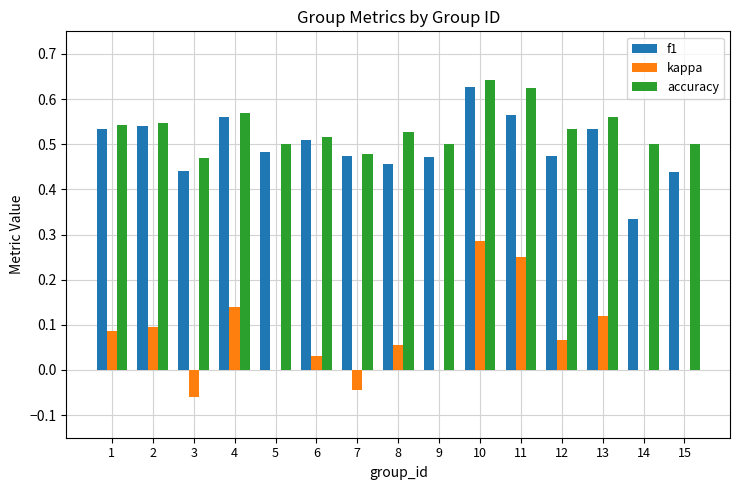

Which series changed the most between 4 and 6?

kappa